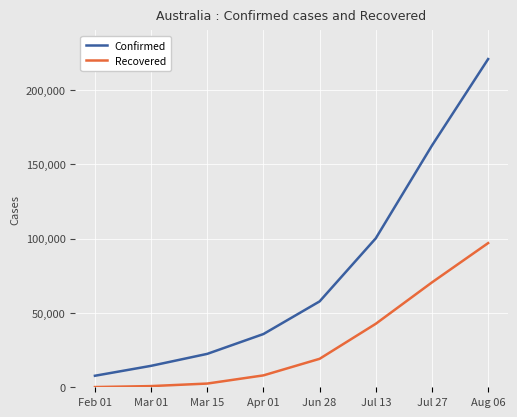

What is the difference between the maximum and minimum values in the Confirmed series?

212938